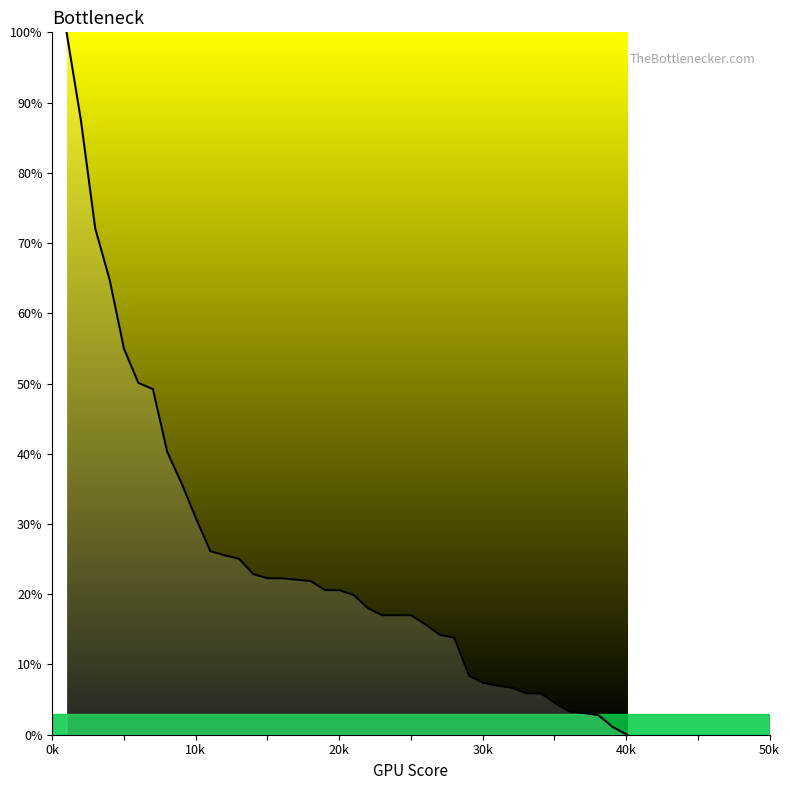

What is the difference between the maximum and second lowest values?

98.9